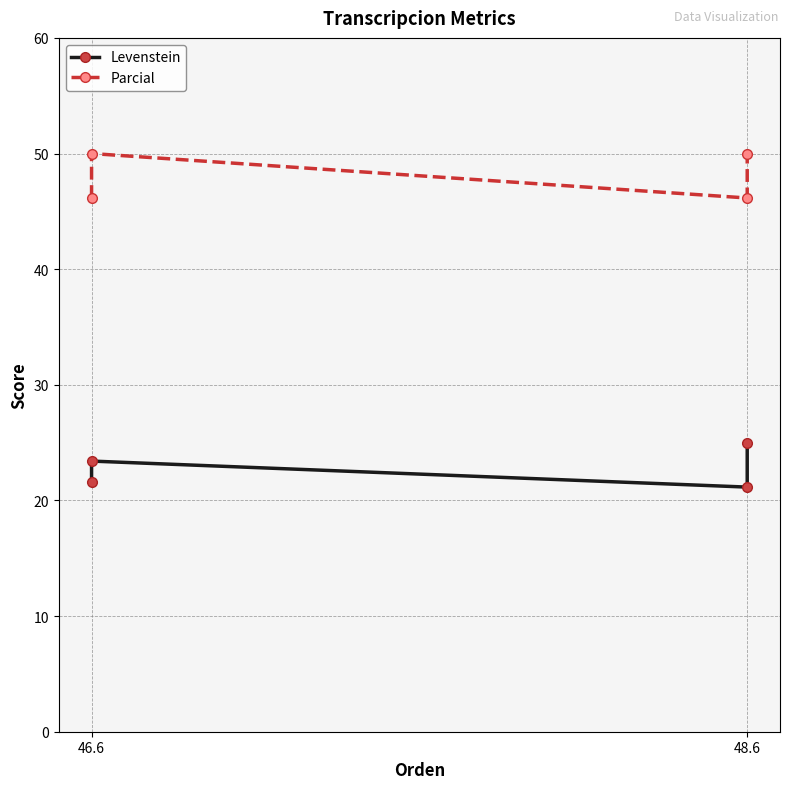

At how many categories does at least one series exceed 23?

4